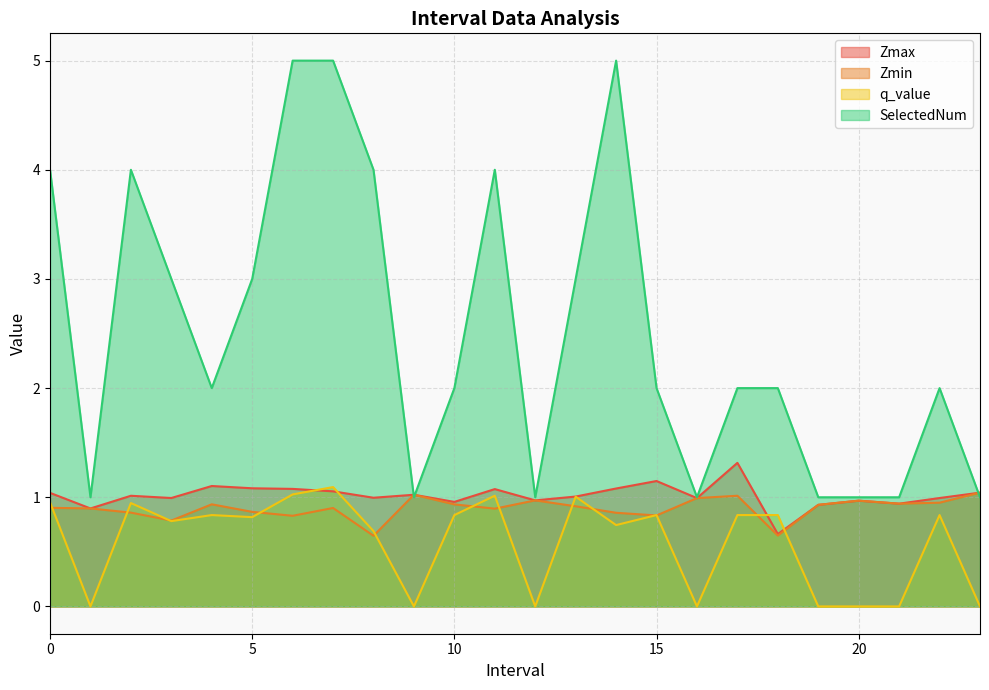

How many data points in SelectedNum are less than 2?

8